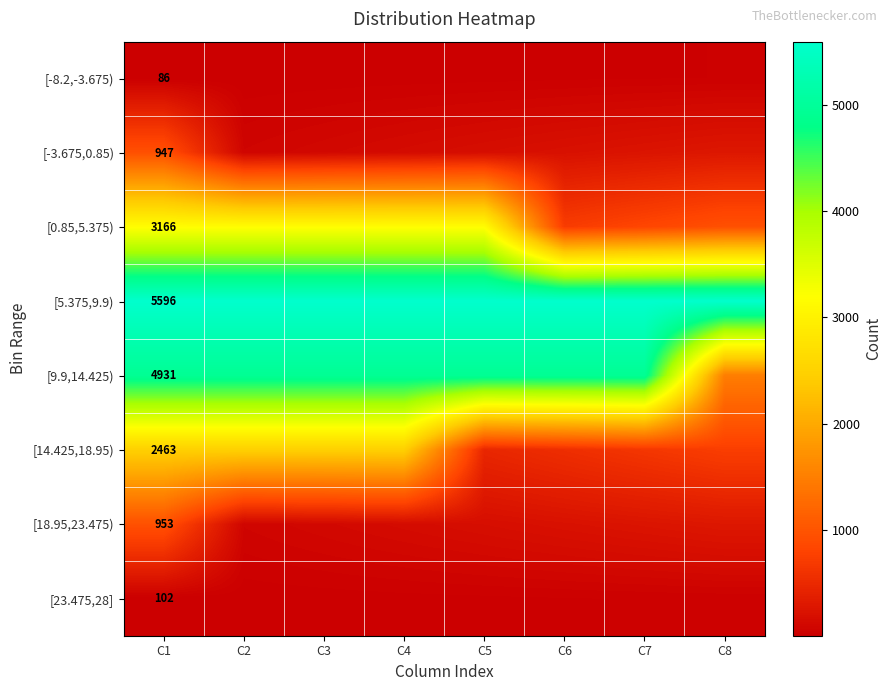

At which category is the sum across all series the highest?

C1